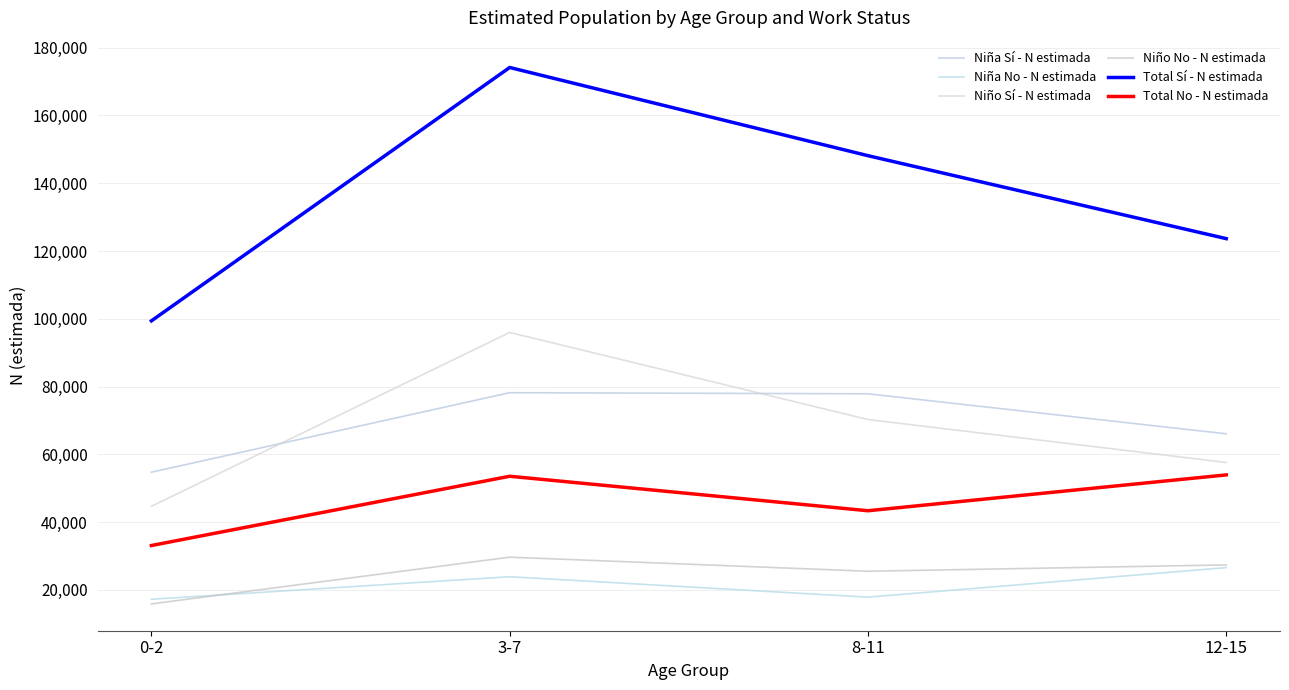

At which category does Niño No - N estimada reach its first local valley?

8-11